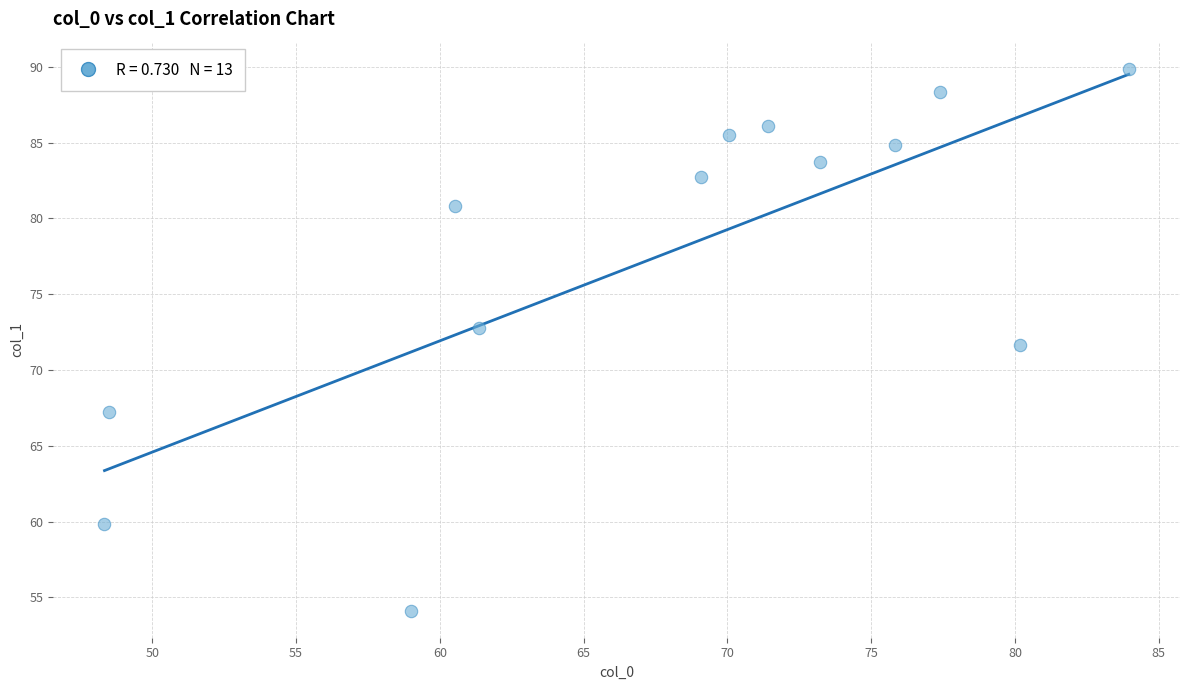

What Y value in the scatter plot is closest to 71?

71.6